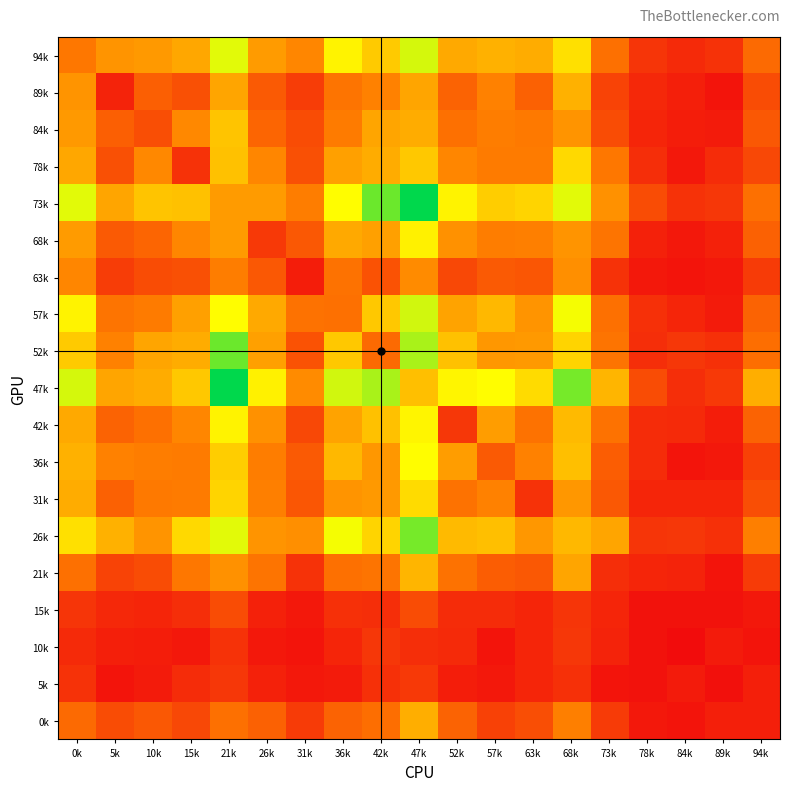

Reading left to right, what are all the values shown in this chart?

94k: 0k=50	5k=63	10k=65	15k=71	21k=114	26k=66	31k=57	36k=103	42k=86	47k=117	52k=72	57k=75	63k=73	68k=95	73k=47	78k=19	84k=14	89k=18	94k=44
89k: 0k=63	5k=11	10k=39	15k=32	21k=70	26k=37	31k=23	36k=49	42k=55	47k=70	52k=41	57k=55	63k=40	68k=75	73k=26	78k=13	84k=9	89k=4	94k=30
84k: 0k=65	5k=39	10k=31	15k=58	21k=83	26k=42	31k=30	36k=52	42k=70	47k=73	52k=47	57k=53	63k=51	68k=63	73k=30	78k=12	84k=8	89k=7	94k=36
78k: 0k=71	5k=32	10k=58	15k=18	21k=82	26k=57	31k=32	36k=68	42k=73	47k=85	52k=57	57k=52	63k=52	68k=92	73k=50	78k=16	84k=6	89k=15	94k=28
73k: 0k=114	5k=70	10k=83	15k=82	21k=66	26k=66	31k=53	36k=107	42k=139	47k=162	52k=103	57k=87	63k=90	68k=114	73k=62	78k=30	84k=18	89k=20	94k=47
68k: 0k=66	5k=37	10k=42	15k=57	21k=66	26k=21	31k=36	36k=72	42k=68	47k=102	52k=62	57k=53	63k=54	68k=63	73k=49	78k=10	84k=6	89k=10	94k=40
63k: 0k=57	5k=23	10k=30	15k=32	21k=53	26k=36	31k=8	36k=48	42k=33	47k=59	52k=28	57k=37	63k=35	68k=61	73k=18	78k=6	84k=4	89k=6	94k=22
57k: 0k=103	5k=49	10k=52	15k=68	21k=107	26k=72	31k=48	36k=47	42k=85	47k=118	52k=69	57k=78	63k=63	68k=110	73k=47	78k=17	84k=12	89k=7	94k=41
52k: 0k=86	5k=55	10k=70	15k=73	21k=139	26k=68	31k=33	36k=85	42k=44	47k=126	52k=82	57k=64	63k=65	68k=90	73k=49	78k=16	84k=20	89k=17	94k=46
47k: 0k=117	5k=70	10k=73	15k=85	21k=162	26k=102	31k=59	36k=118	42k=126	47k=81	52k=104	57k=107	63k=93	68k=137	73k=77	78k=30	84k=16	89k=21	94k=74
42k: 0k=72	5k=41	10k=47	15k=57	21k=103	26k=62	31k=28	36k=69	42k=82	47k=104	52k=20	57k=67	63k=48	68k=79	73k=48	78k=15	84k=14	89k=8	94k=41
36k: 0k=75	5k=55	10k=53	15k=52	21k=87	26k=53	31k=37	36k=78	42k=64	47k=107	52k=67	57k=37	63k=55	68k=81	73k=38	78k=15	84k=4	89k=6	94k=25
31k: 0k=73	5k=40	10k=51	15k=52	21k=90	26k=54	31k=35	36k=63	42k=65	47k=93	52k=48	57k=55	63k=18	68k=64	73k=36	78k=12	84k=12	89k=12	94k=31
26k: 0k=95	5k=75	10k=63	15k=92	21k=114	26k=63	31k=61	36k=110	42k=90	47k=137	52k=79	57k=81	63k=64	68k=78	73k=70	78k=19	84k=20	89k=17	94k=54
21k: 0k=47	5k=26	10k=30	15k=50	21k=62	26k=49	31k=18	36k=47	42k=49	47k=77	52k=48	57k=38	63k=36	68k=70	73k=16	78k=12	84k=11	89k=4	94k=22
15k: 0k=19	5k=13	10k=12	15k=16	21k=30	26k=10	31k=6	36k=17	42k=16	47k=30	52k=15	57k=15	63k=12	68k=19	73k=12	78k=3	84k=3	89k=3	94k=6
10k: 0k=14	5k=9	10k=8	15k=6	21k=18	26k=6	31k=4	36k=12	42k=20	47k=16	52k=14	57k=4	63k=12	68k=20	73k=11	78k=3	84k=0	89k=7	94k=4
5k: 0k=18	5k=4	10k=7	15k=15	21k=20	26k=10	31k=6	36k=7	42k=17	47k=21	52k=8	57k=6	63k=12	68k=17	73k=4	78k=3	84k=7	89k=2	94k=9
0k: 0k=44	5k=30	10k=36	15k=28	21k=47	26k=40	31k=22	36k=41	42k=46	47k=74	52k=41	57k=25	63k=31	68k=54	73k=22	78k=6	84k=4	89k=9	94k=9